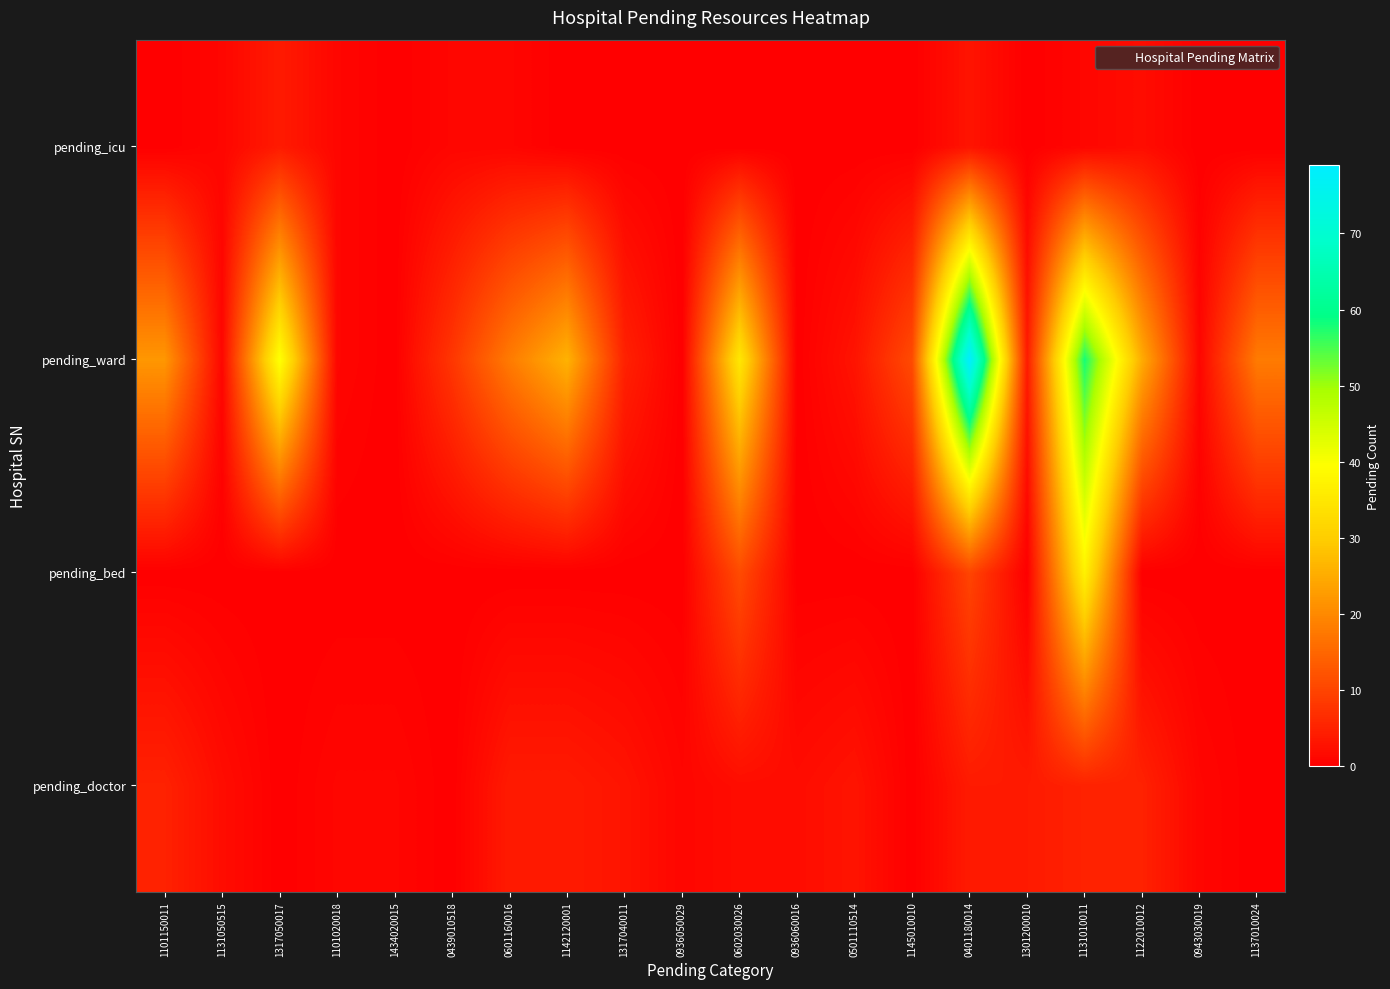

At how many categories does at least one series exceed 3?

13